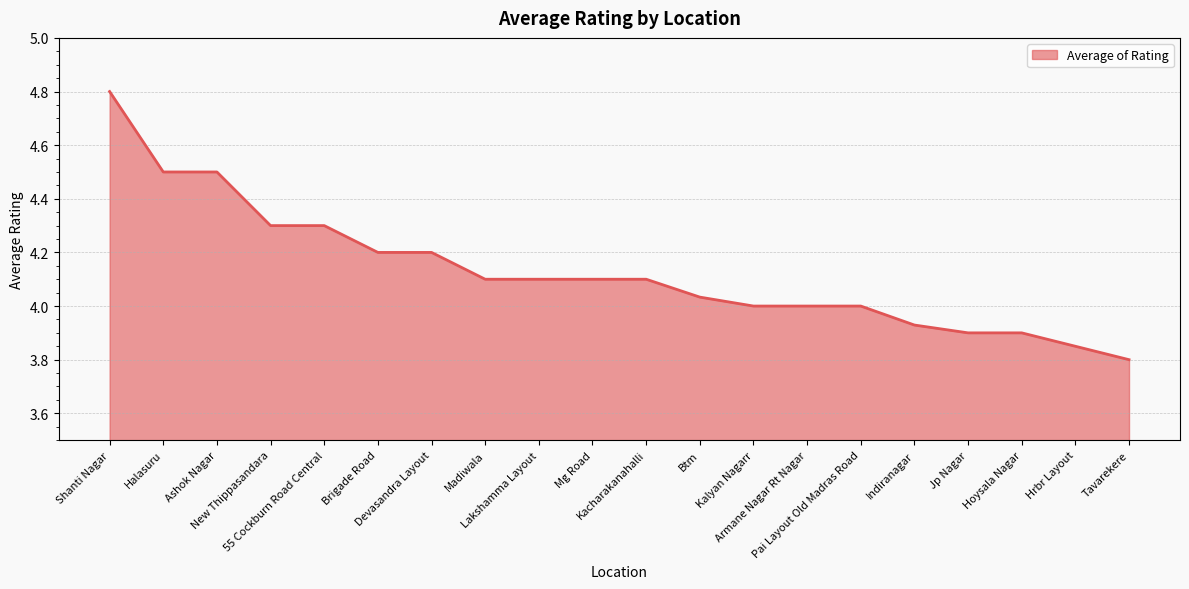

What is the greatest value displayed?

4.8